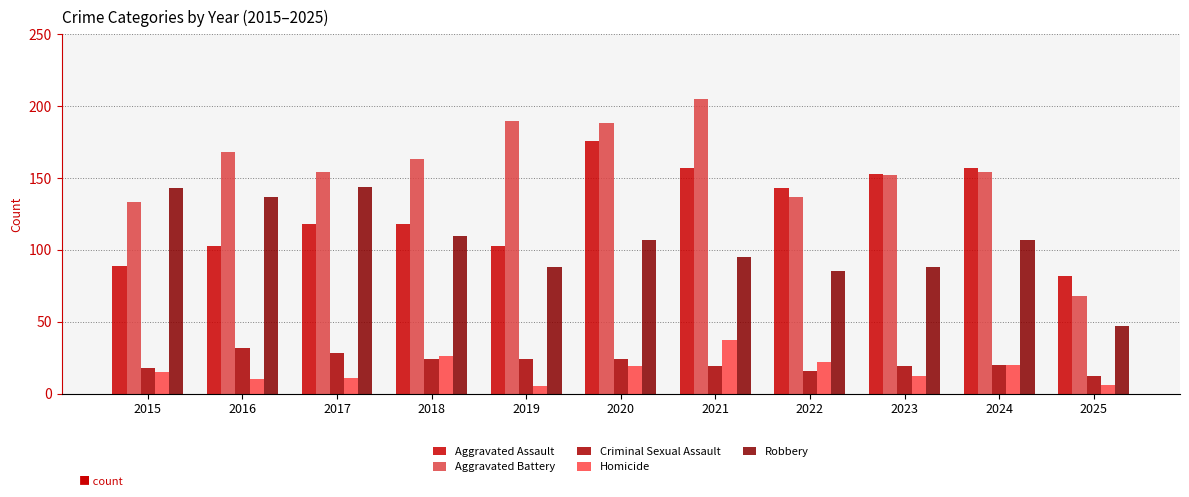

Is it true that Aggravated Battery equals 216 at 2023?

False